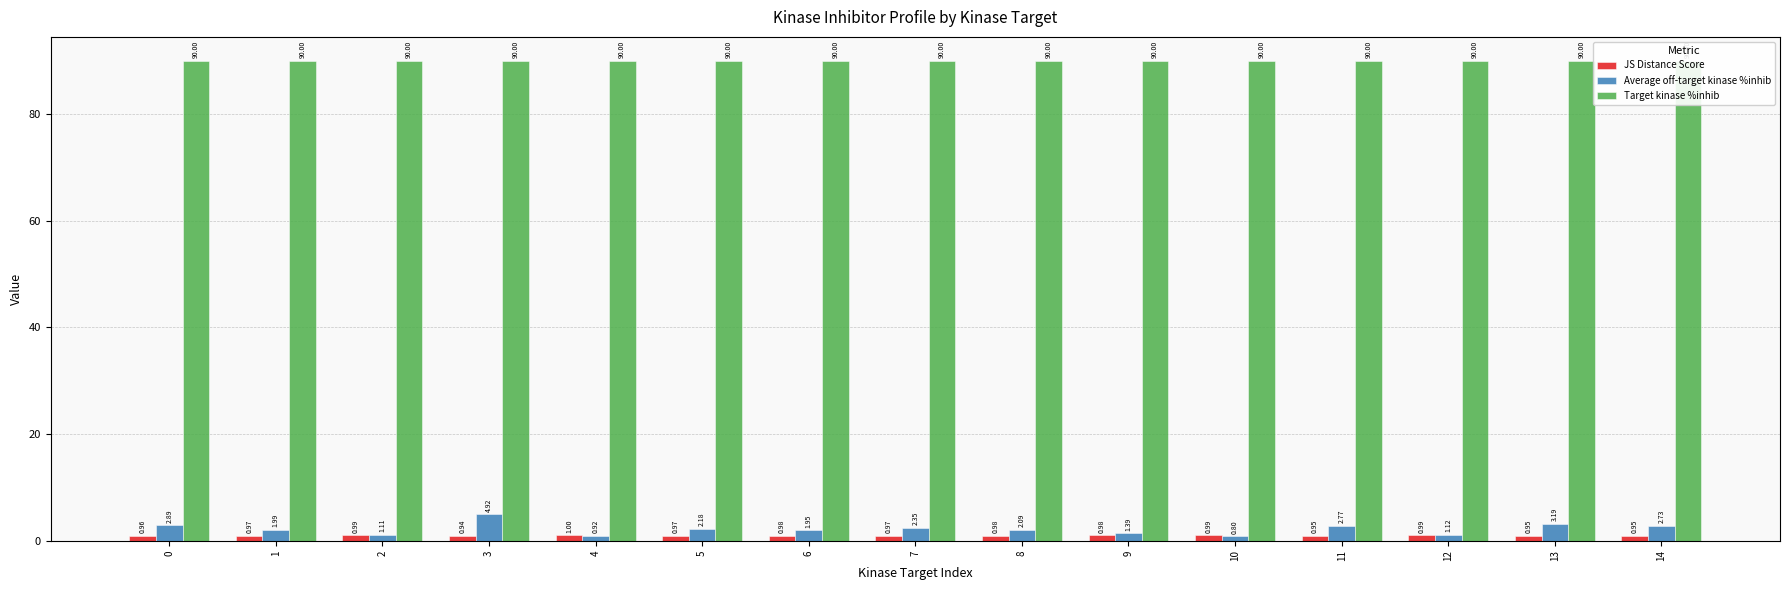

Which series has the widest spread of values?

Average off-target kinase %inhib